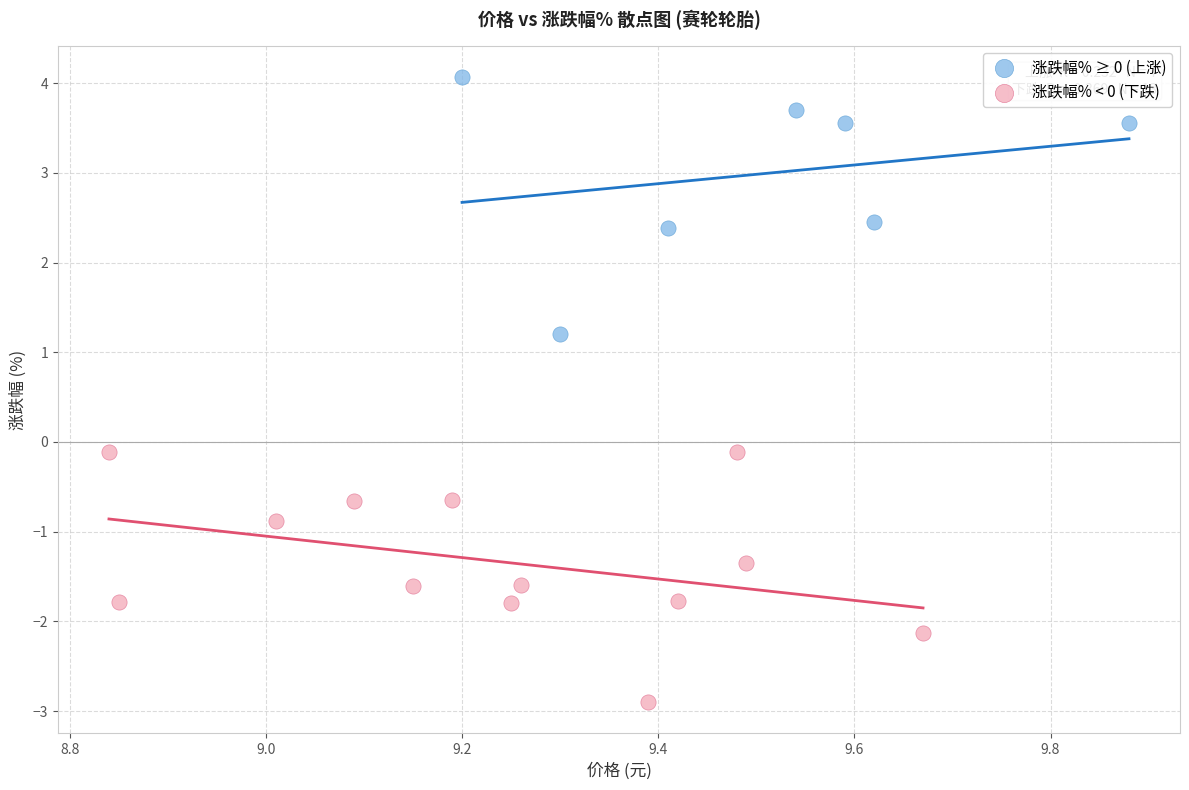

Which series contains the highest Y value?

涨跌幅% ≥ 0 (上涨)